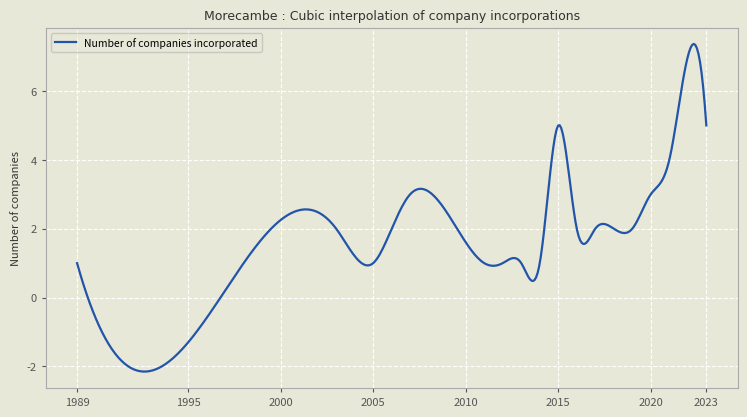

What is the difference between the maximum and minimum values?

9.5